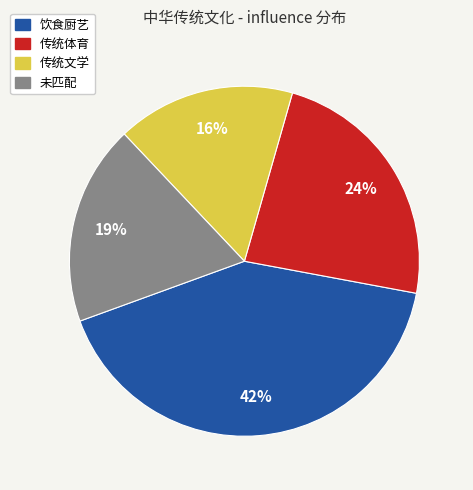

How many slices are in this pie chart?

4